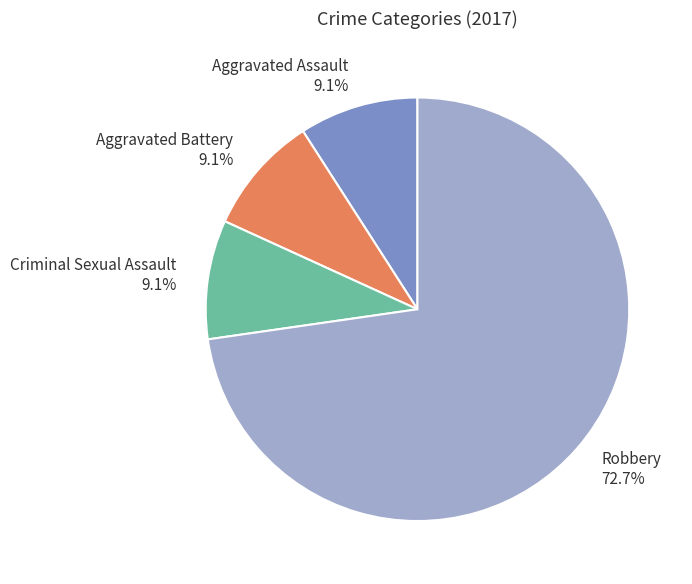

What portion of the pie excludes Robbery?

27.3%